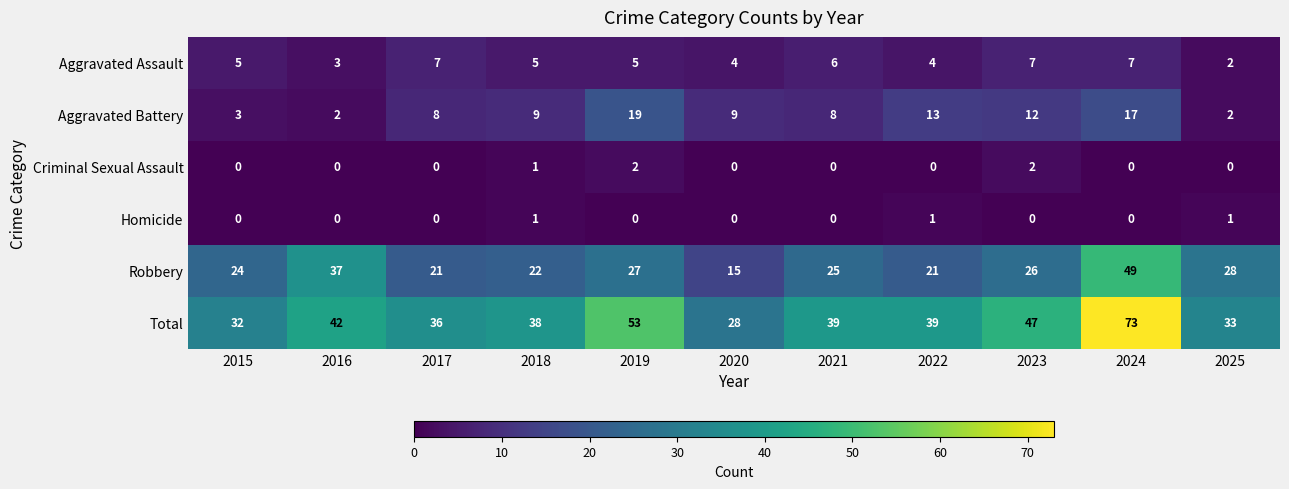

How many series are shown in this chart?

6